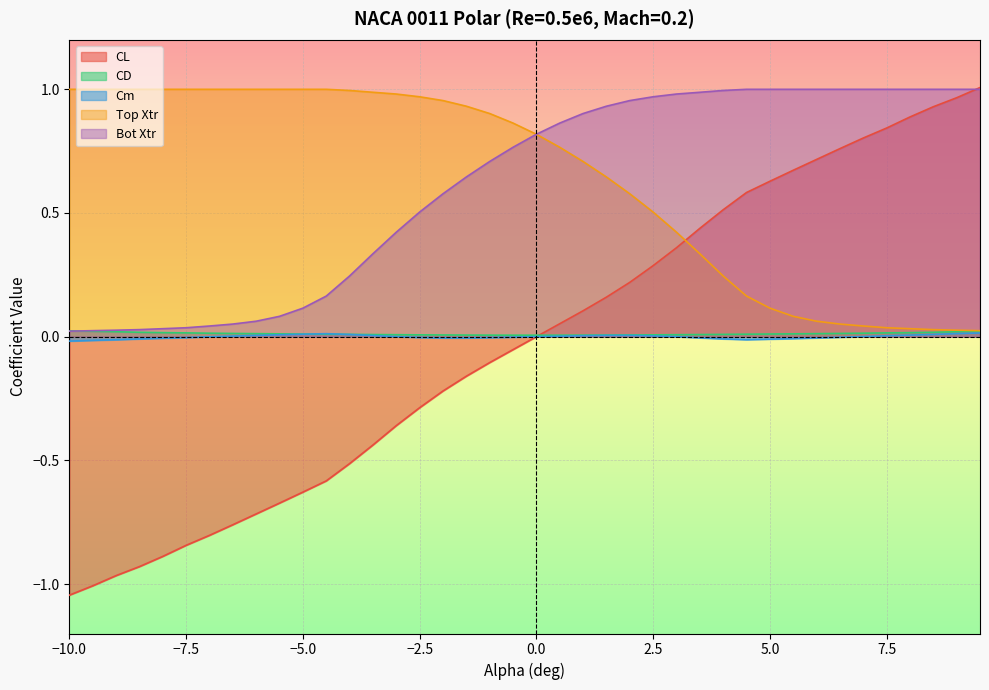

What is the label of the 14th point from the left?

-3.5